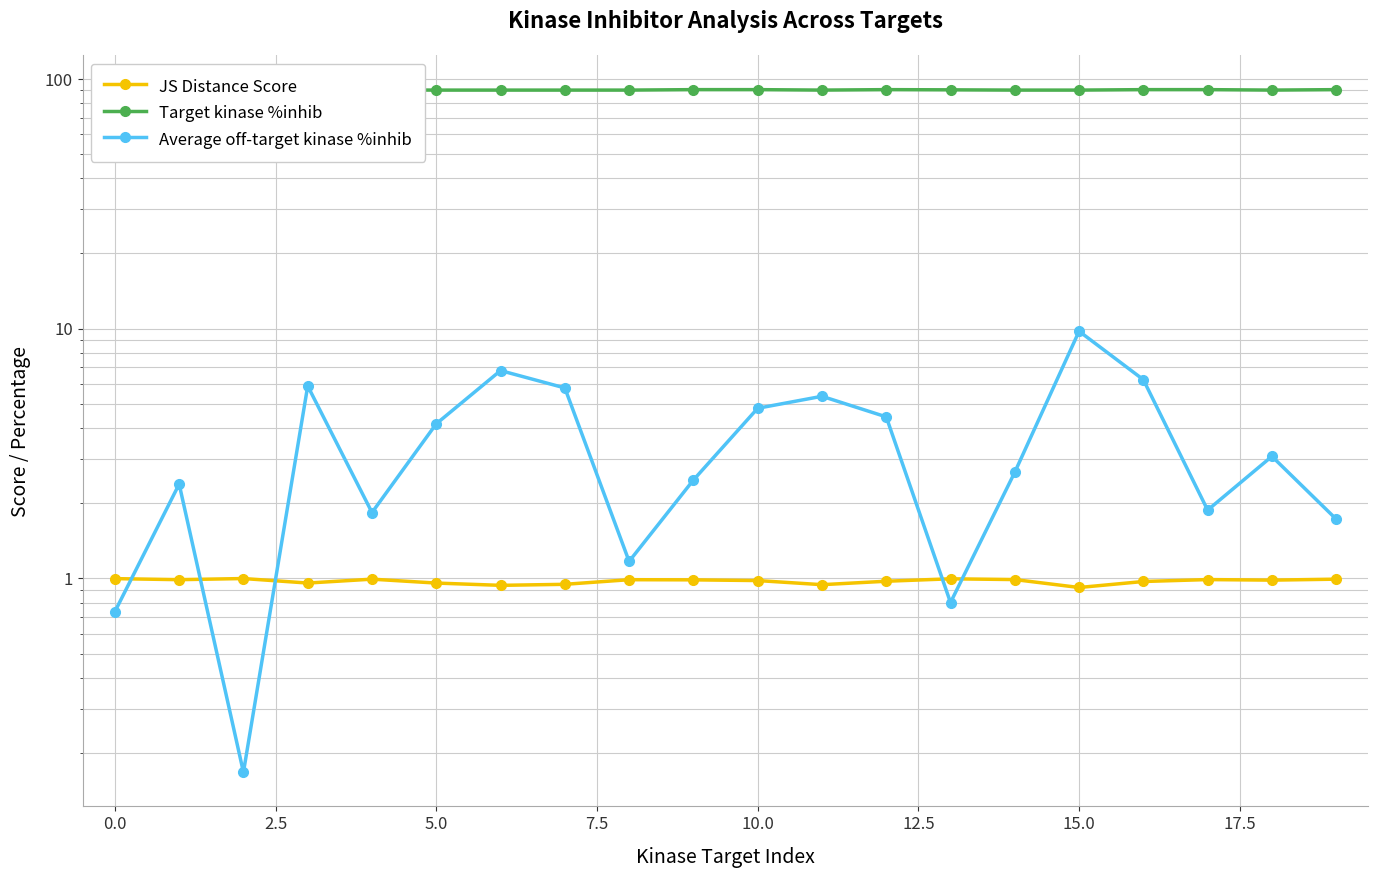

Does the chart display data point markers on the line(s)?

Yes